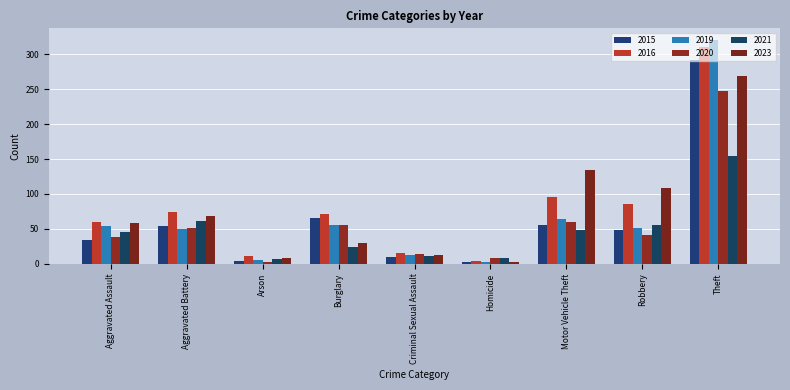

Is it true that 2021 equals 99 at Theft?

False